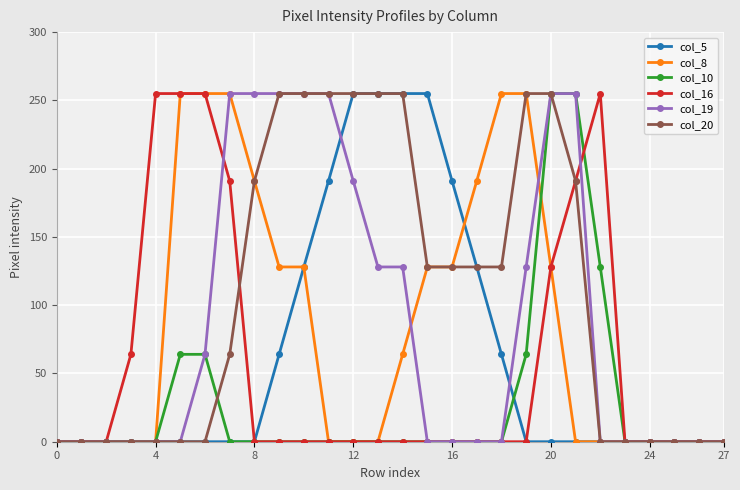

How many col_19 values are between 0 and 255?

28